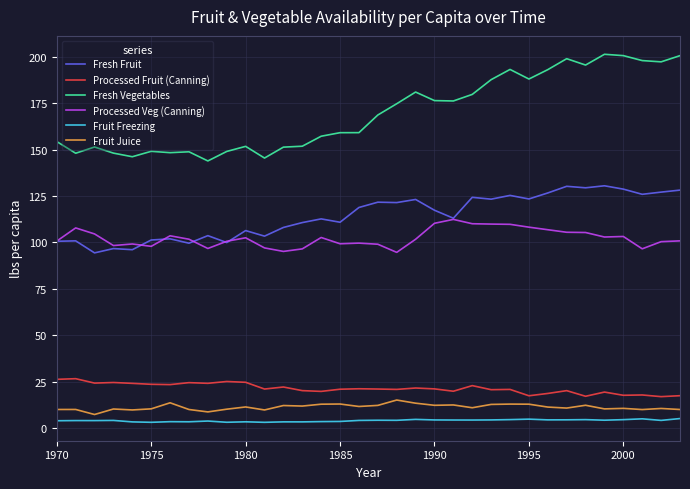

Which series has the widest spread of values?

Fresh Vegetables